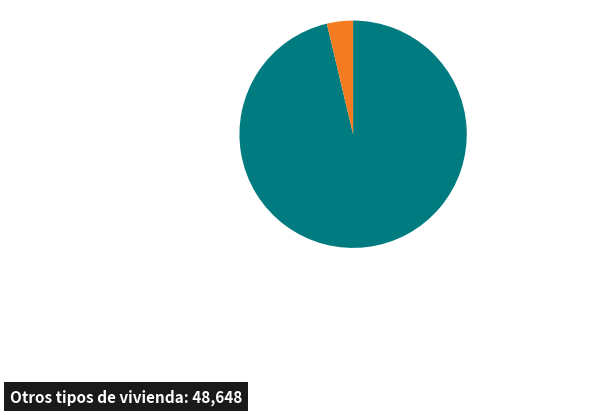

Is there any slice that represents more than half of the pie?

Yes